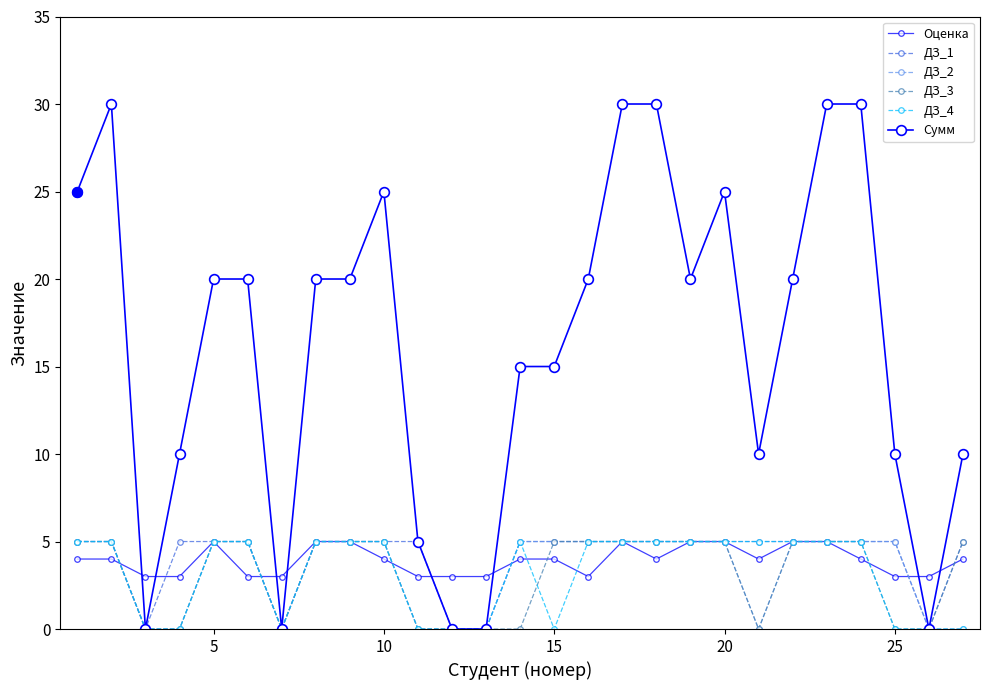

Does the chart have visible grid lines?

No